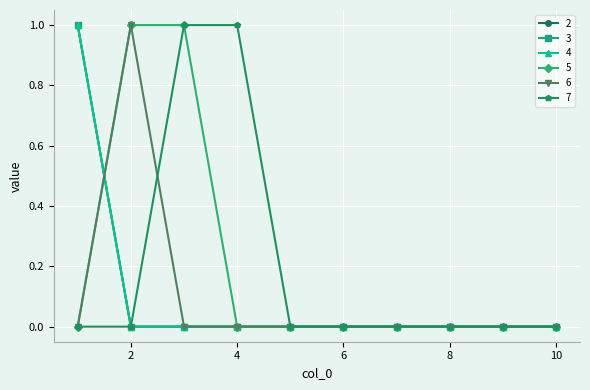

True or false: 5 has more than 1 points higher than both neighbors.

False